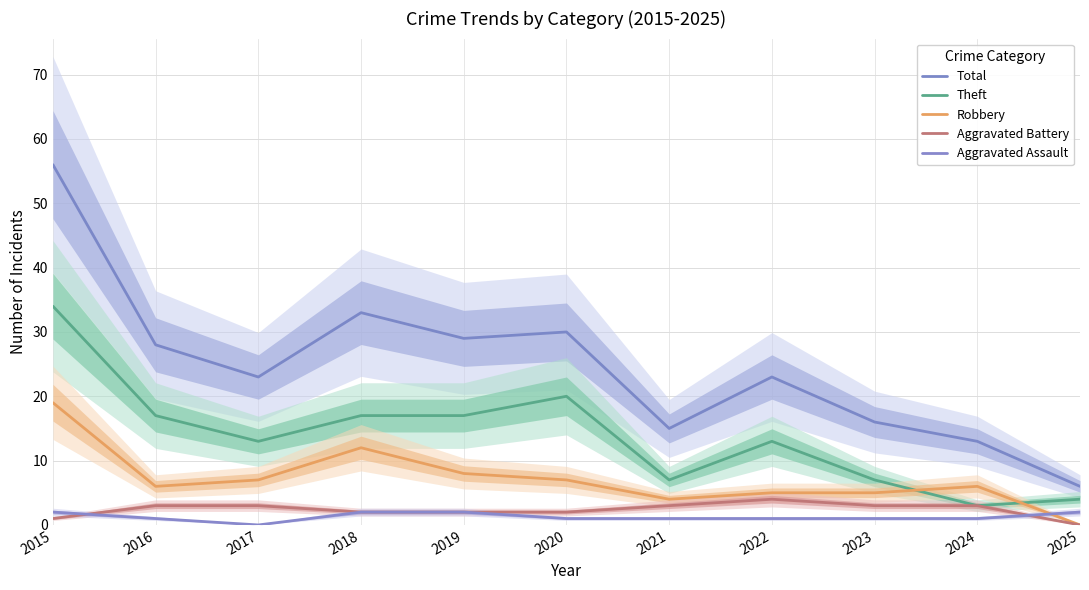

Between 2017 and 2024, which is larger?

2017